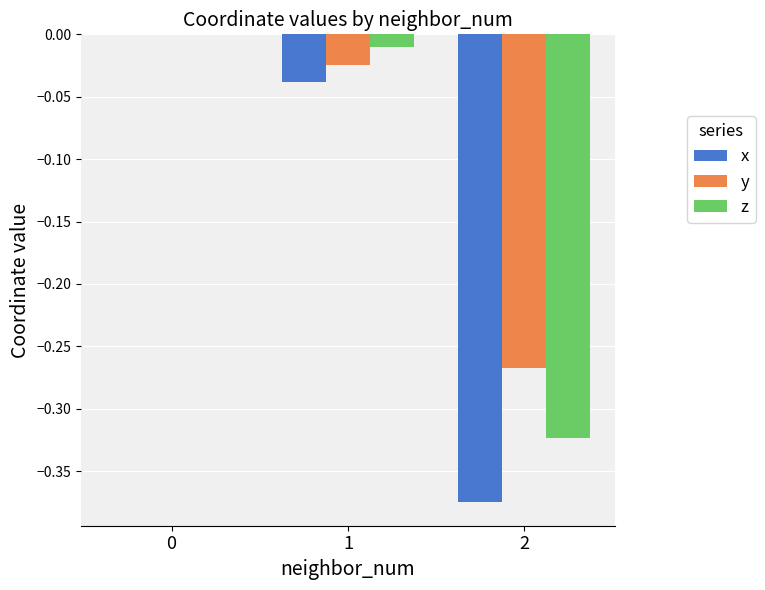

Which series has the widest spread of values?

x